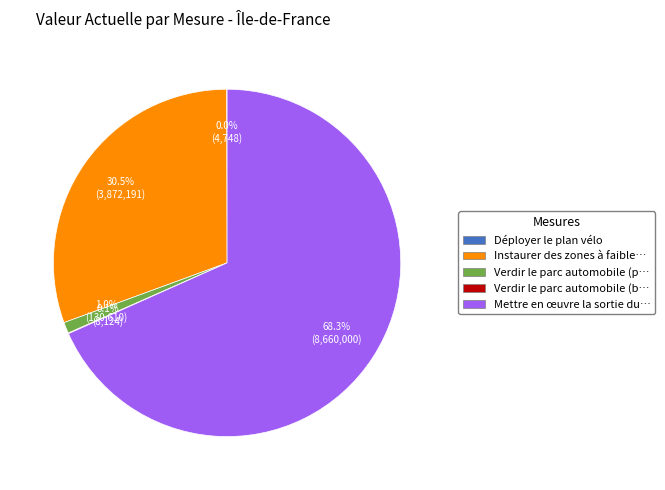

How much of the chart is everything except Verdir le parc automobile (p…?

99.0%